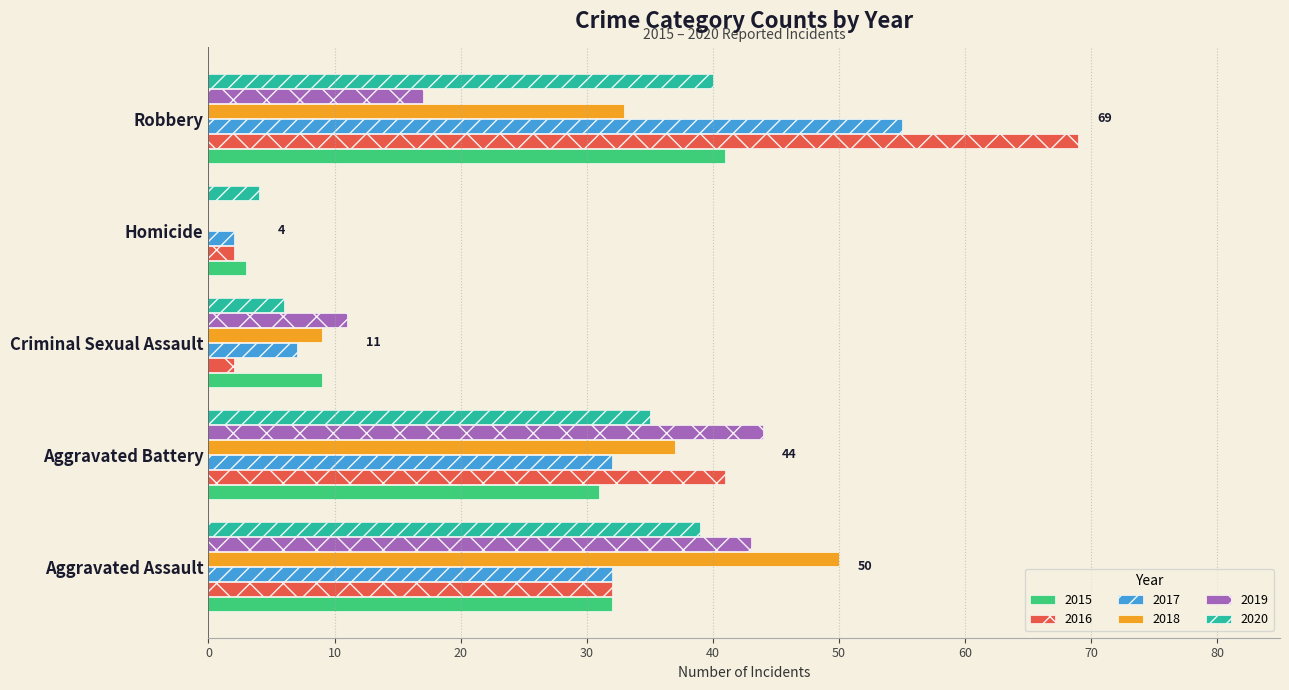

Is the value of 2019 at Criminal Sexual Assault greater than the value of 2016 at Robbery?

No